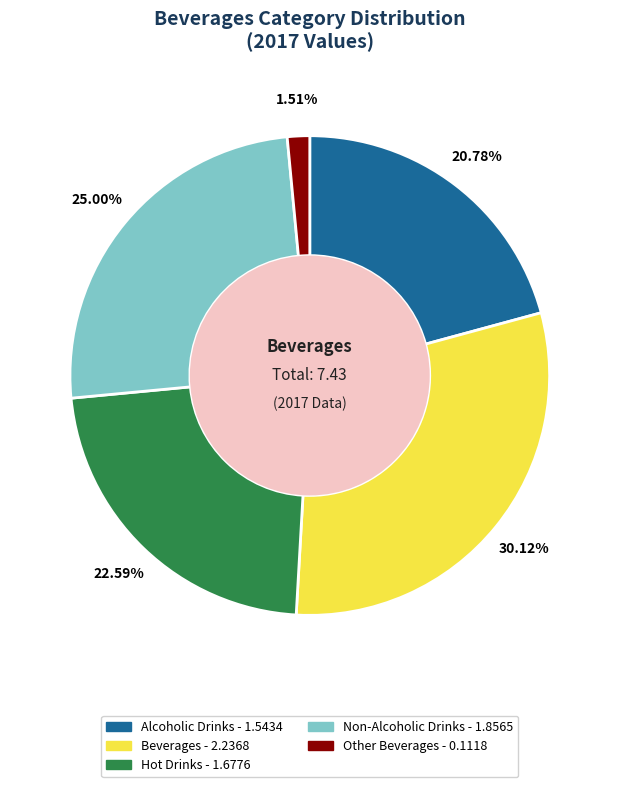

To the nearest percent, what is the average slice percentage?

20%